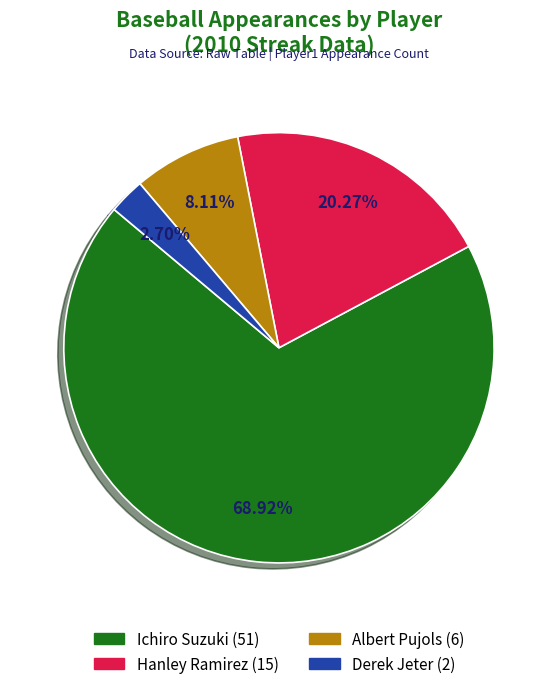

To the nearest percent, what is the combined percentage of Derek Jeter and Ichiro Suzuki?

72%